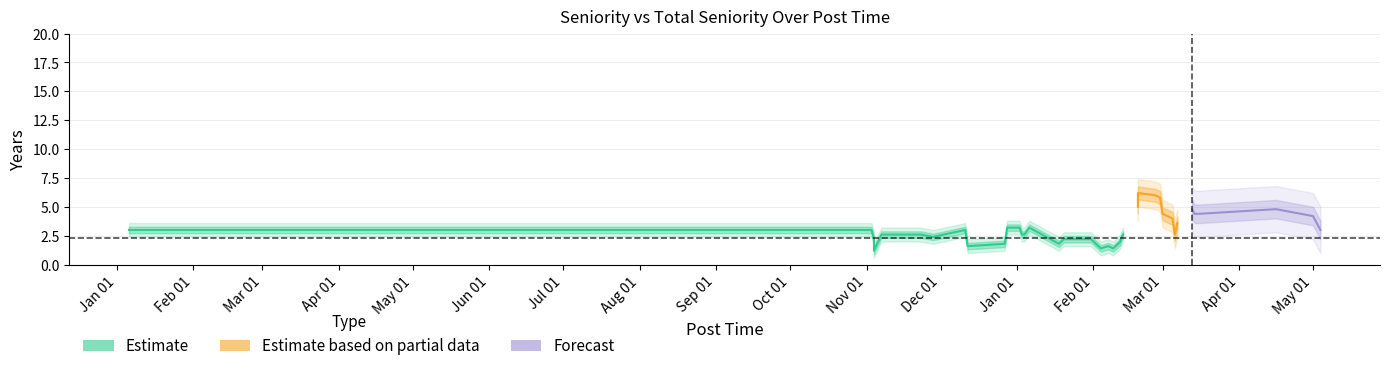

True or false: total_seniority and seniority intersect in this chart.

True